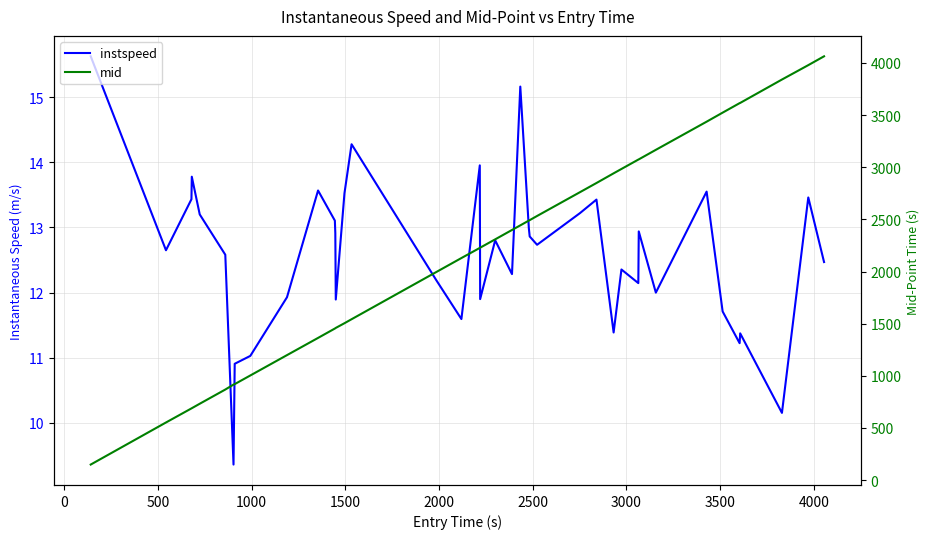

Count the number of categories in the chart.

40